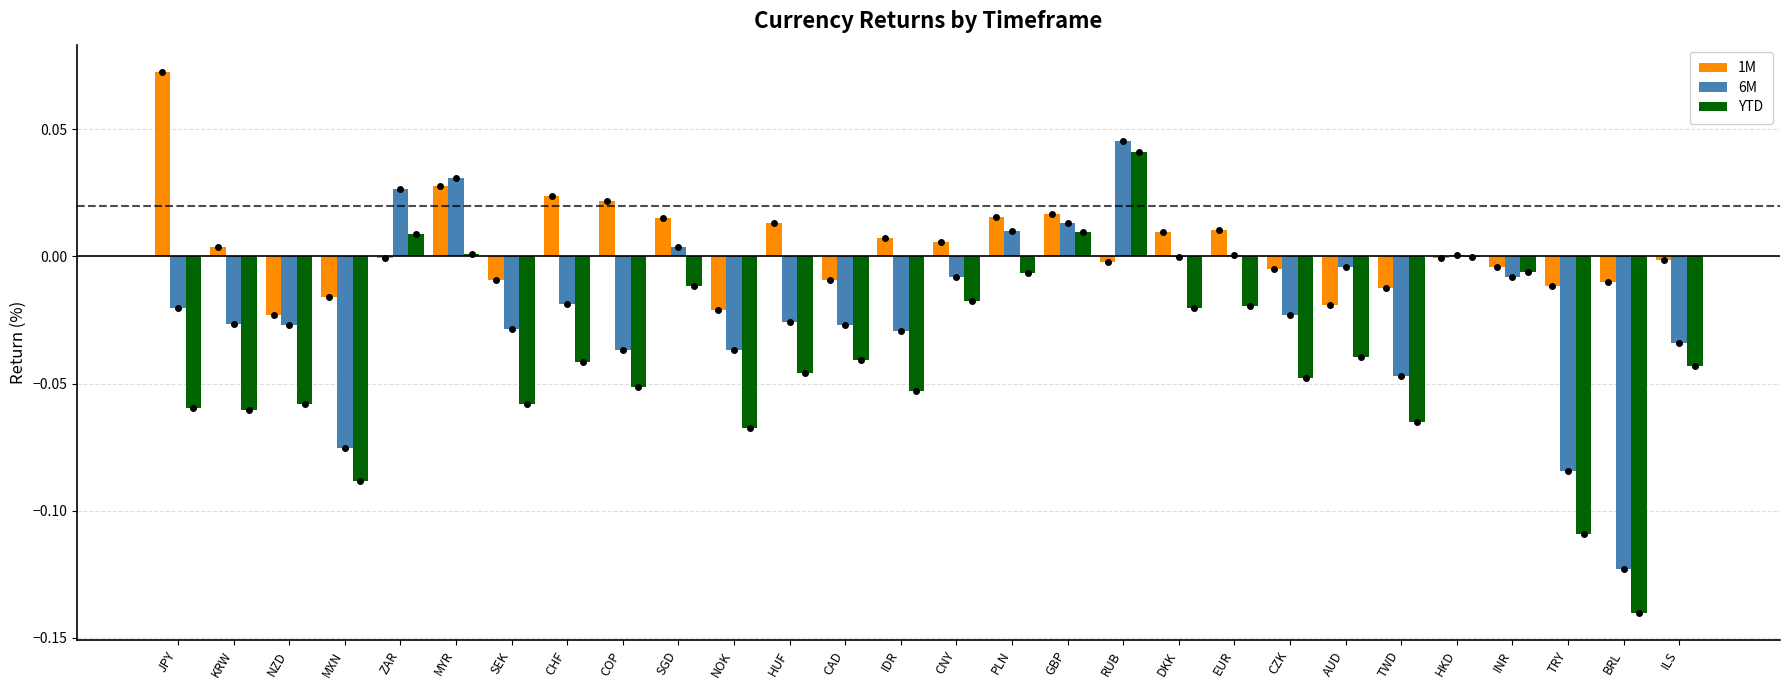

Which series has the largest total across all categories?

1M